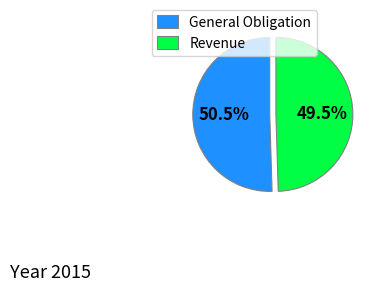

Count the number of slices in the pie.

2